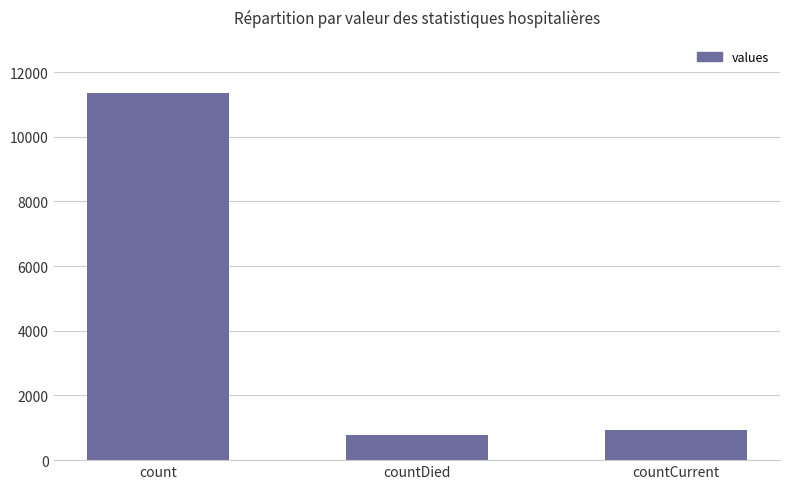

What is the average value?

4362